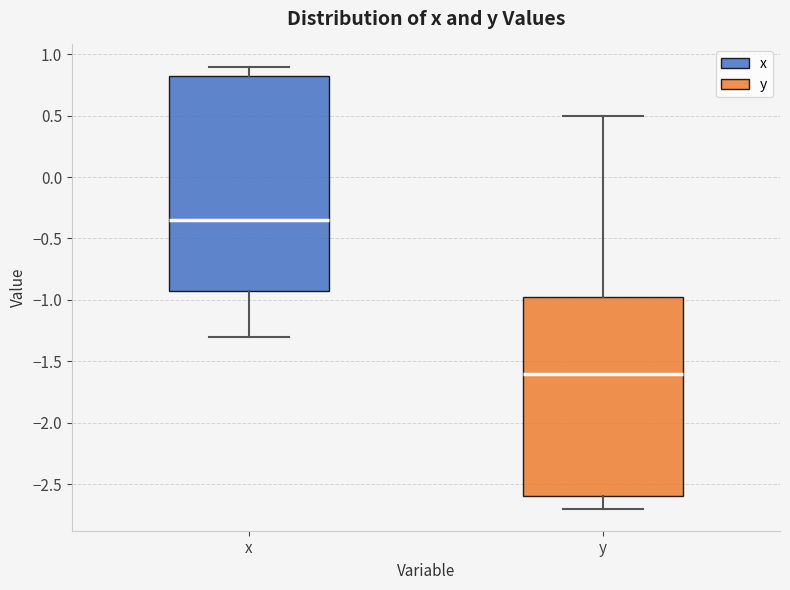

Where is the lower edge of the box for x on the y-axis? The values are not printed on the chart, so give them approximately, as read against the axis.

-0.90